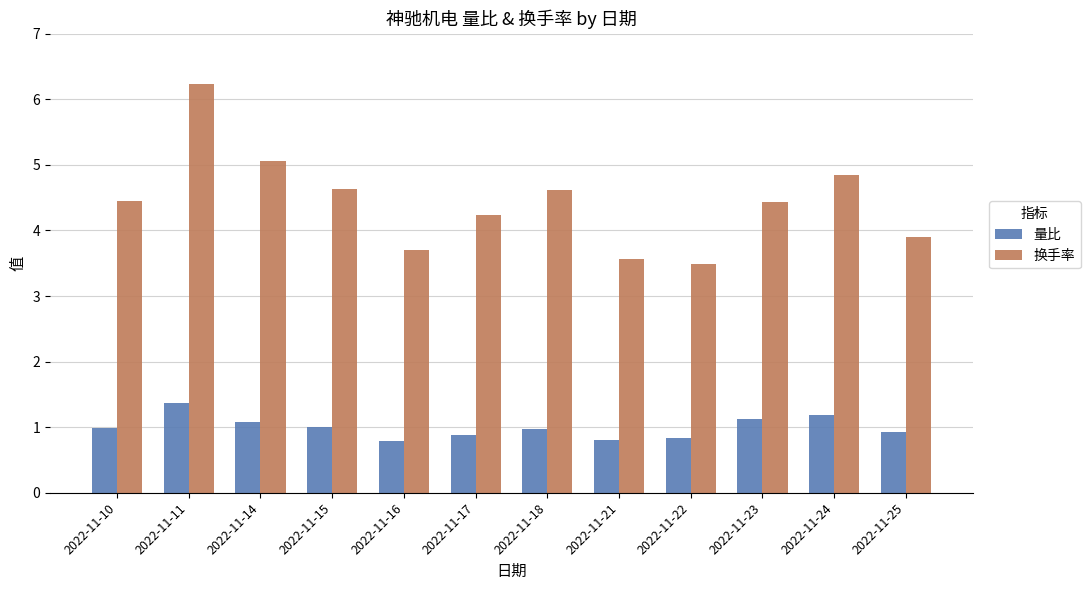

Is the value of 换手率 at 2022-11-14 greater than the value of 量比 at 2022-11-22?

Yes